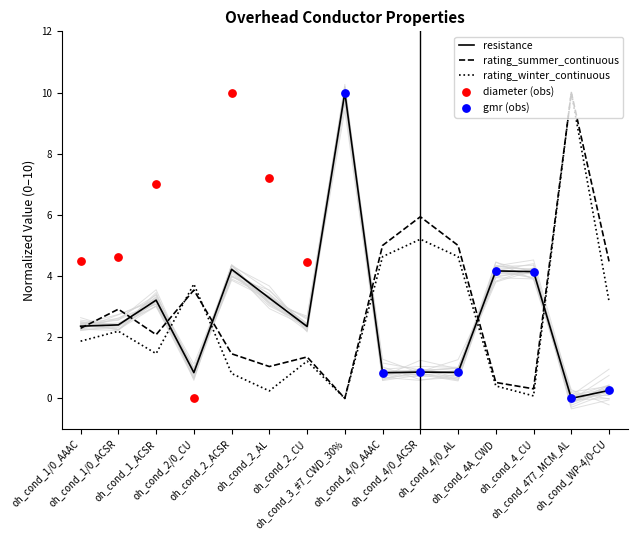

Which series has the largest total across all categories?

rating_summer_continuous